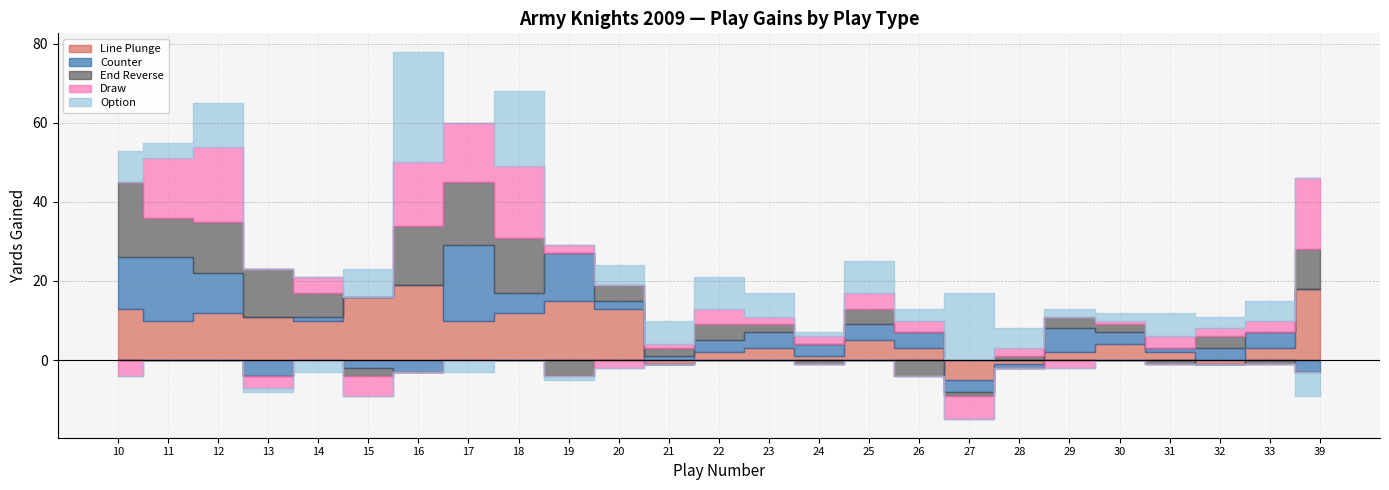

At which category is the sum across all series the highest?

16